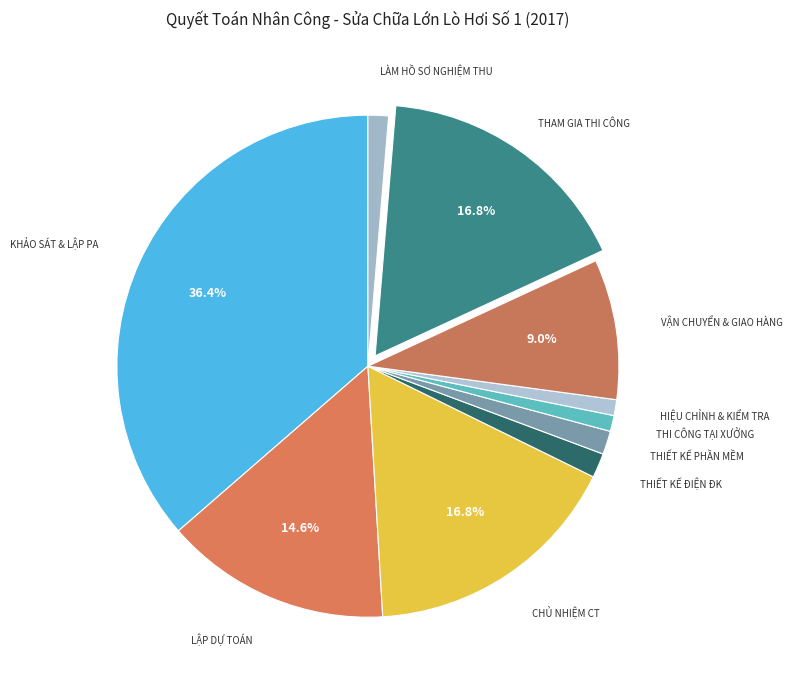

Does THIẾT KẾ PHẦN MỀM account for over 50% of the chart?

No